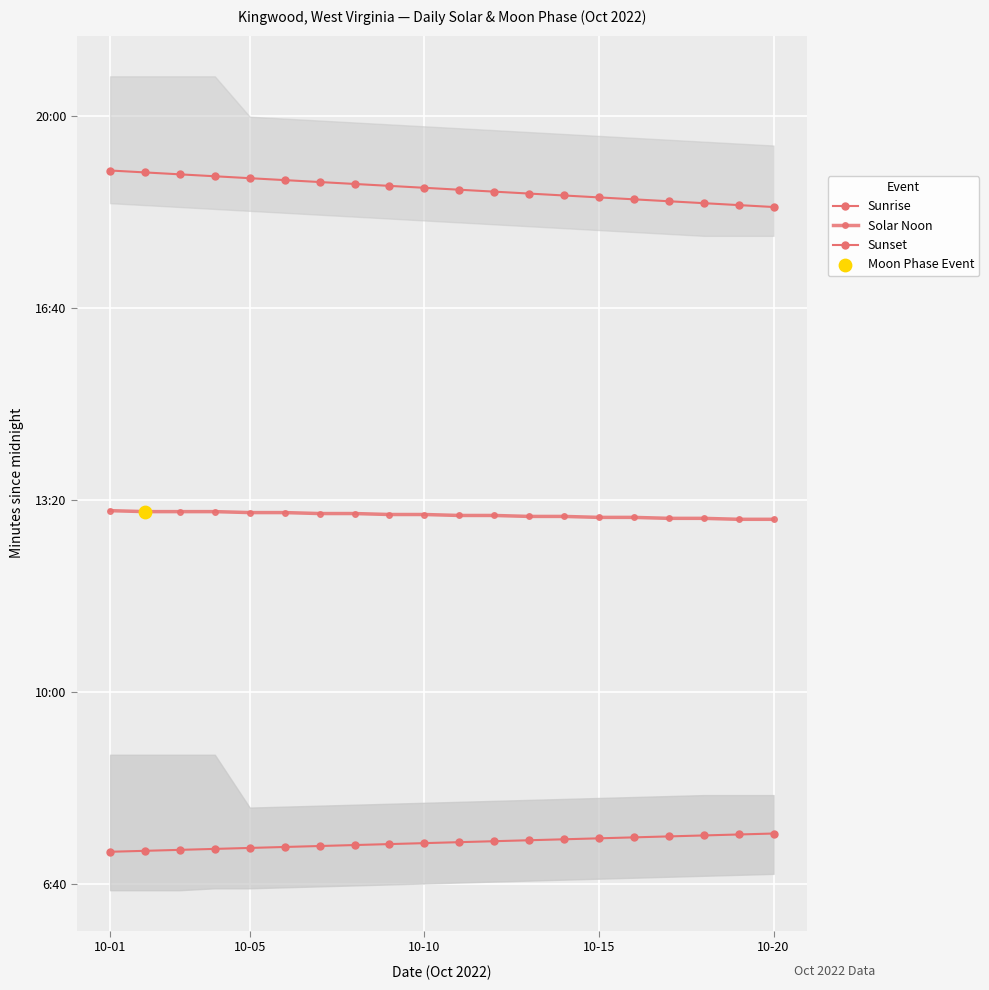

What is the total value across all series at 10-15?

2345